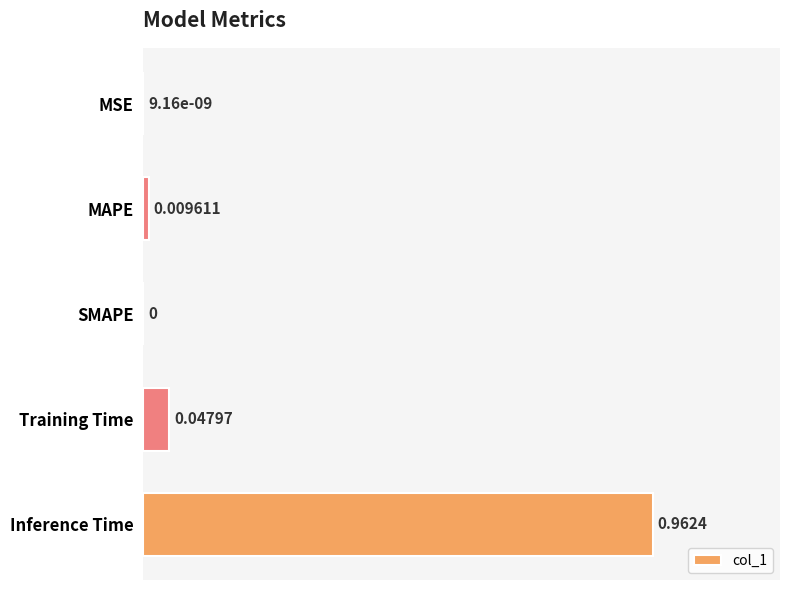

Which category has the highest value across all series?

Inference Time